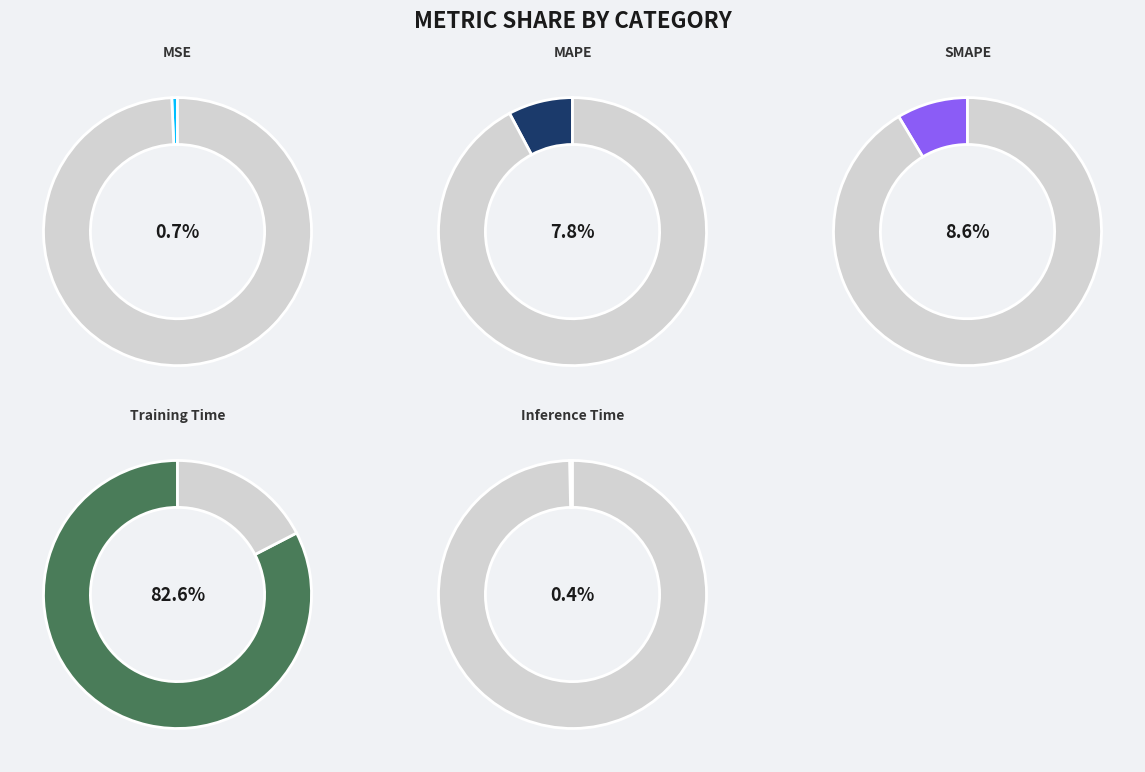

What portion of the pie excludes SMAPE?

91.4%